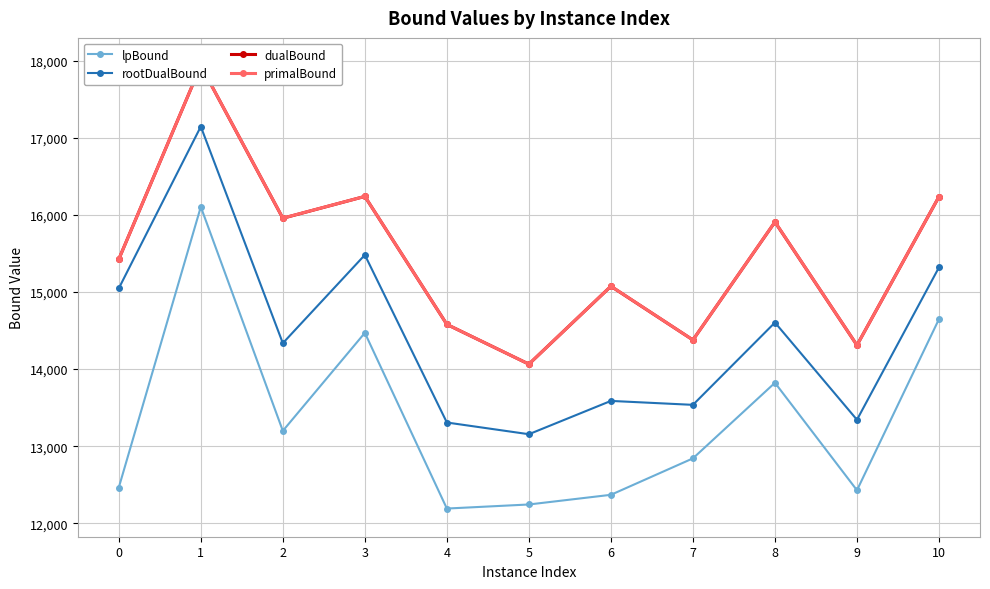

How many categories are shown in the chart?

11